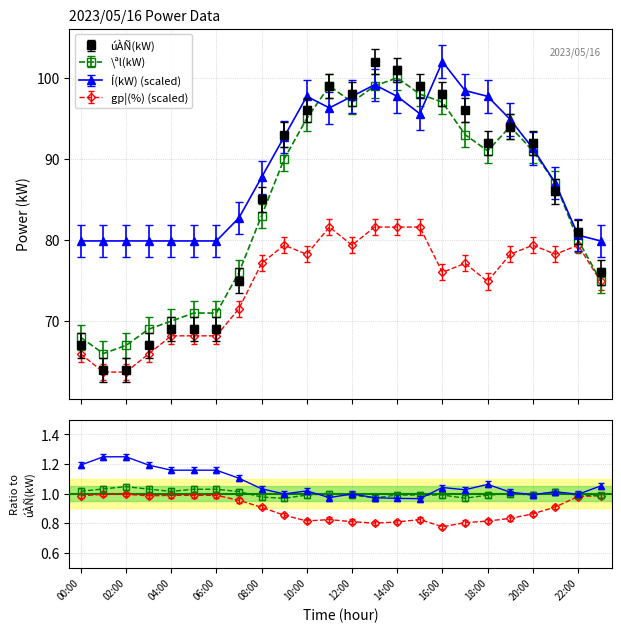

Reading right to left, transcribe all the data shown in this chart.

úÀÑ(kW): 76.0	81.0	86.0	92.0	94.0	92.0	96.0	98.0	99.0	101.0	102.0	98.0	99.0	96.0	93.0	85.0	75.0	69.0	69.0	69.0	67.0	64.0	64.0	67.0
\ªl(kW): 75.0	80.0	87.0	91.0	94.0	91.0	93.0	97.0	98.0	100.0	99.0	97.0	99.0	95.0	90.0	83.0	76.0	71.0	71.0	70.0	69.0	67.0	66.0	68.0
gp¦(%): 74.9	79.4	78.2	79.4	78.2	74.9	77.1	76.0	81.6	81.6	81.6	79.4	81.6	78.2	79.4	77.1	71.5	68.2	68.2	68.2	66.0	63.7	63.7	66.0
Í(kW): 79.9	80.6	87.0	91.3	94.9	97.7	98.4	102.0	95.6	97.7	99.1	97.7	96.3	97.7	92.7	87.7	82.7	79.9	79.9	79.9	79.9	79.9	79.9	79.9